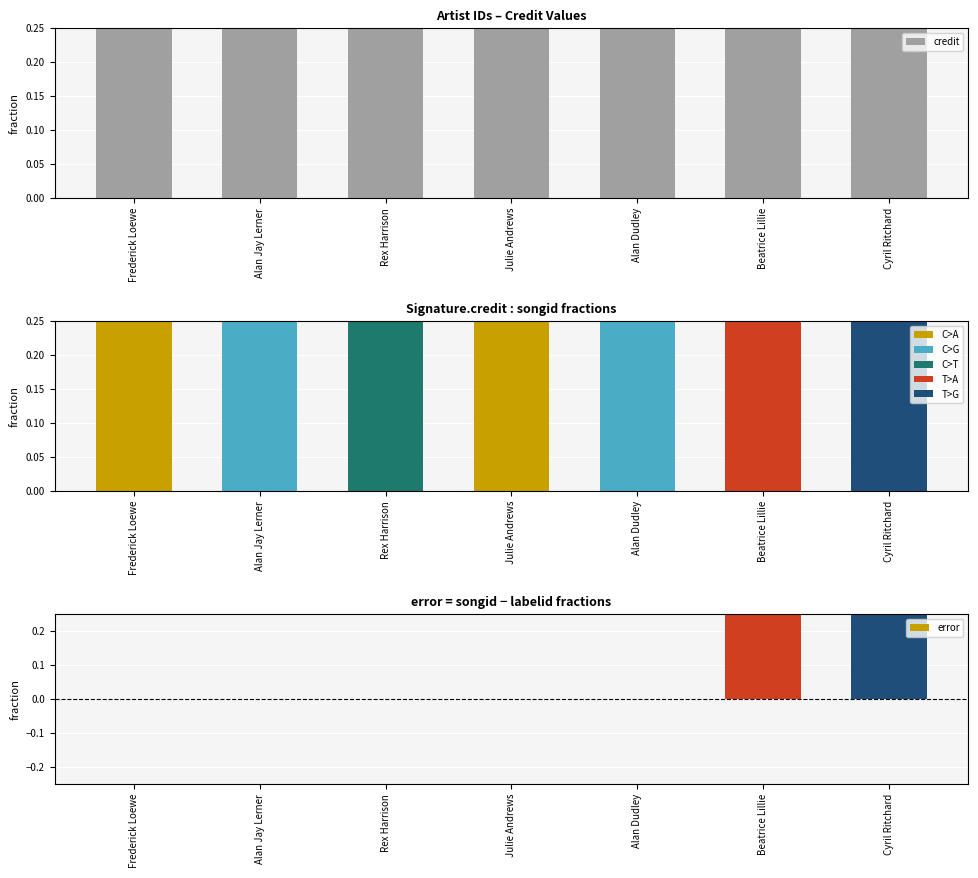

At Alan Dudley, list the series in order from largest to smallest.

credit, error